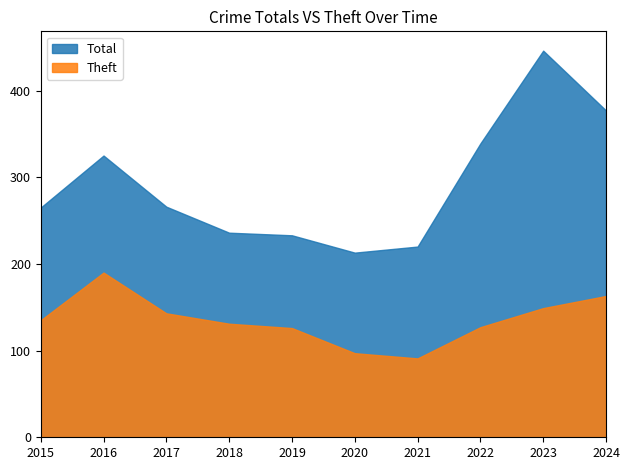

Reading left to right, what are all the values shown in this chart?

Total: 2015=265	2016=325	2017=266	2018=236	2019=233	2020=213	2021=220	2022=339	2023=446	2024=377
Theft: 2015=135	2016=190	2017=143	2018=131	2019=126	2020=97	2021=91	2022=127	2023=149	2024=163